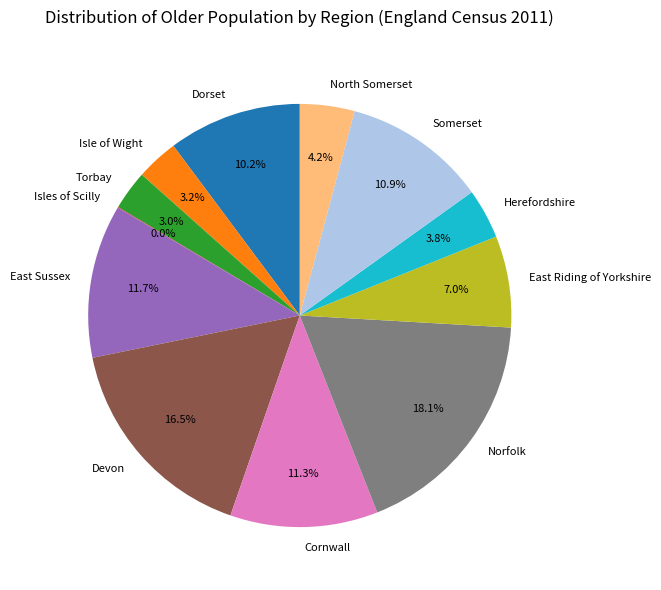

The North Somerset slice represents 4% of the pie. True or false?

True